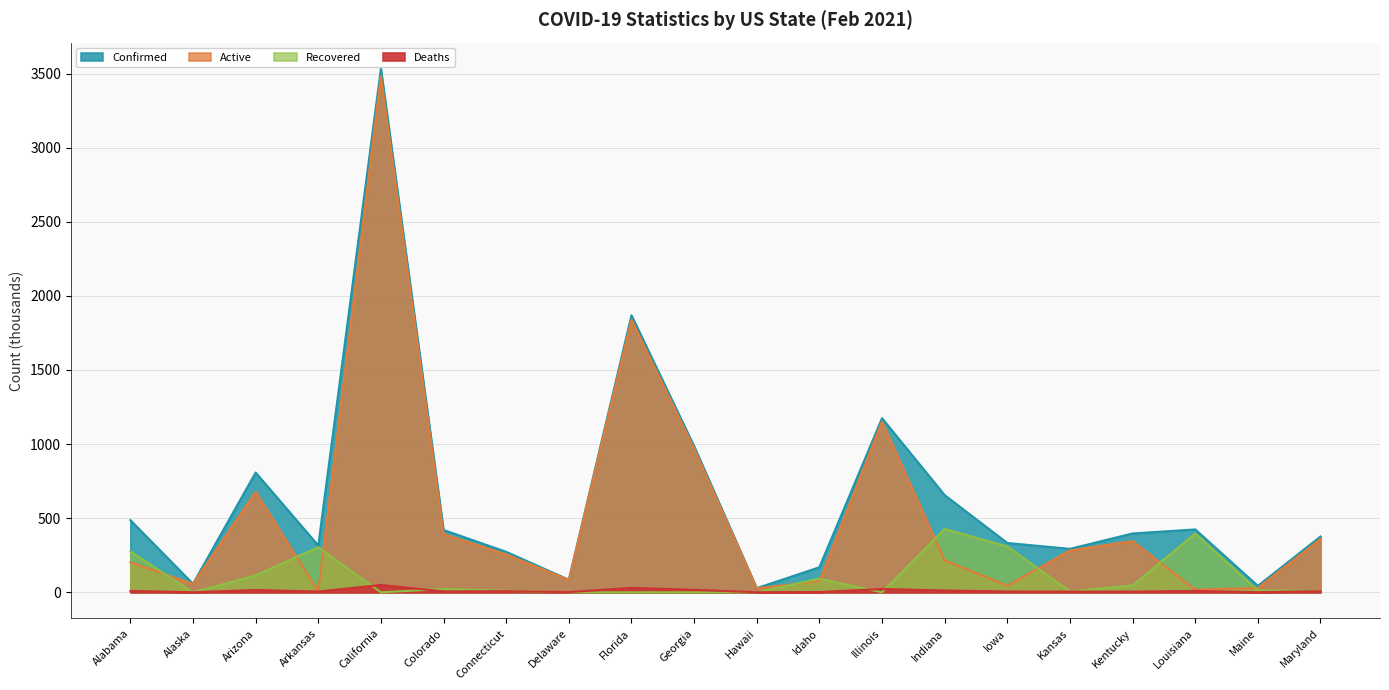

What is the sum of the Recovered values at Maryland and Maine?

22.4